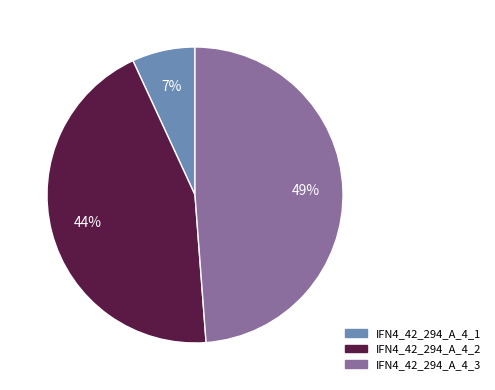

Is the sum of IFN4_42_294_A_4_2 and IFN4_42_294_A_4_1 greater than half?

Yes